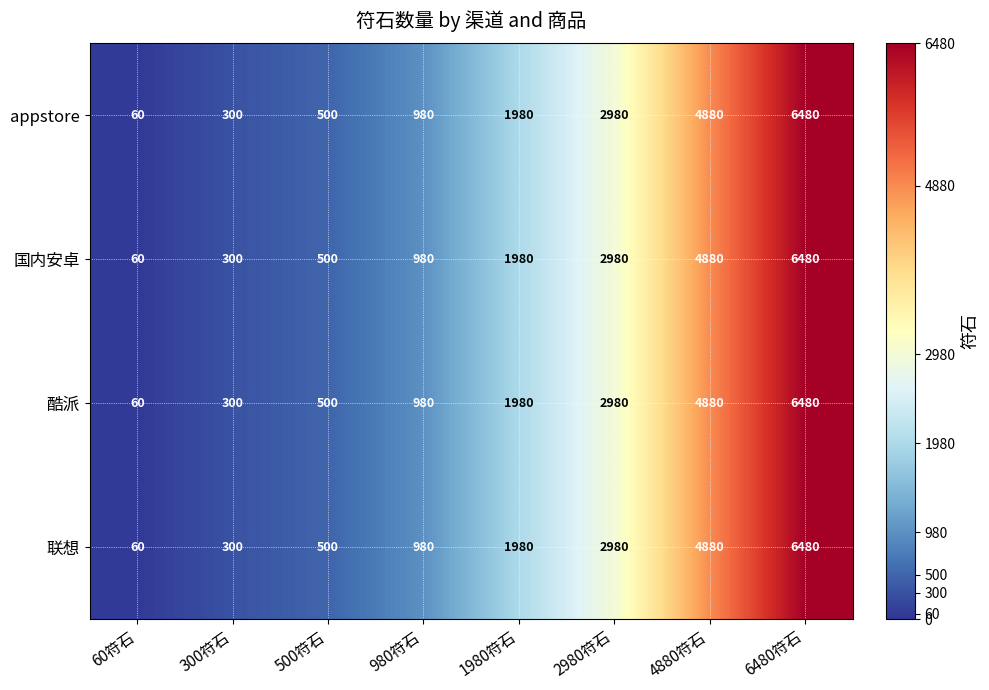

Is it true that 酷派 equals 6480 at 6480符石?

True